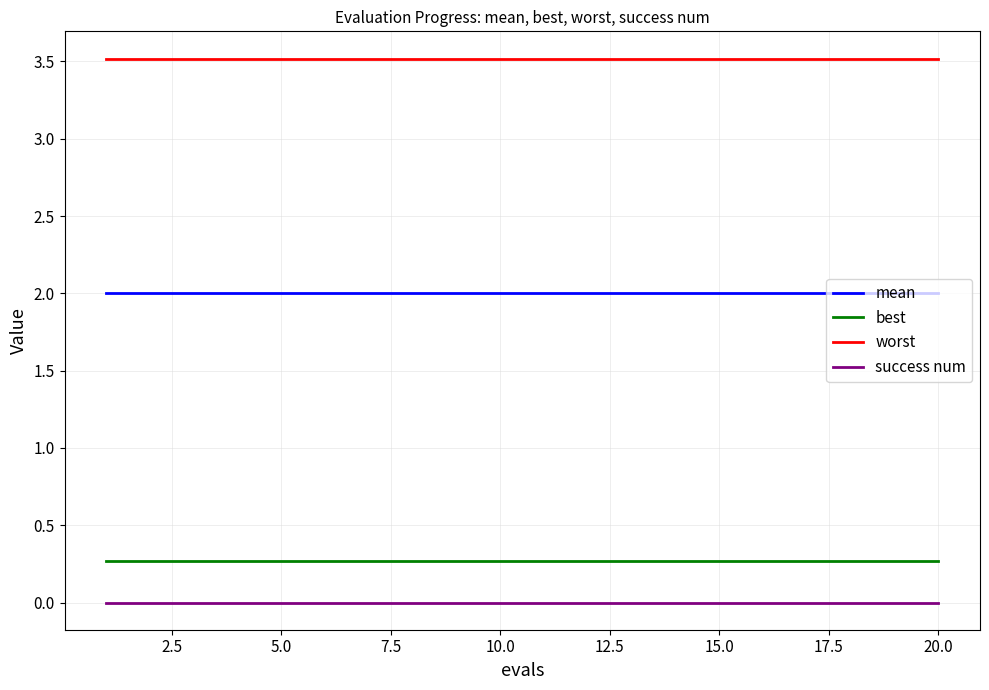

Rank the series by their maximum value, from highest to lowest.

worst, mean, best, success num